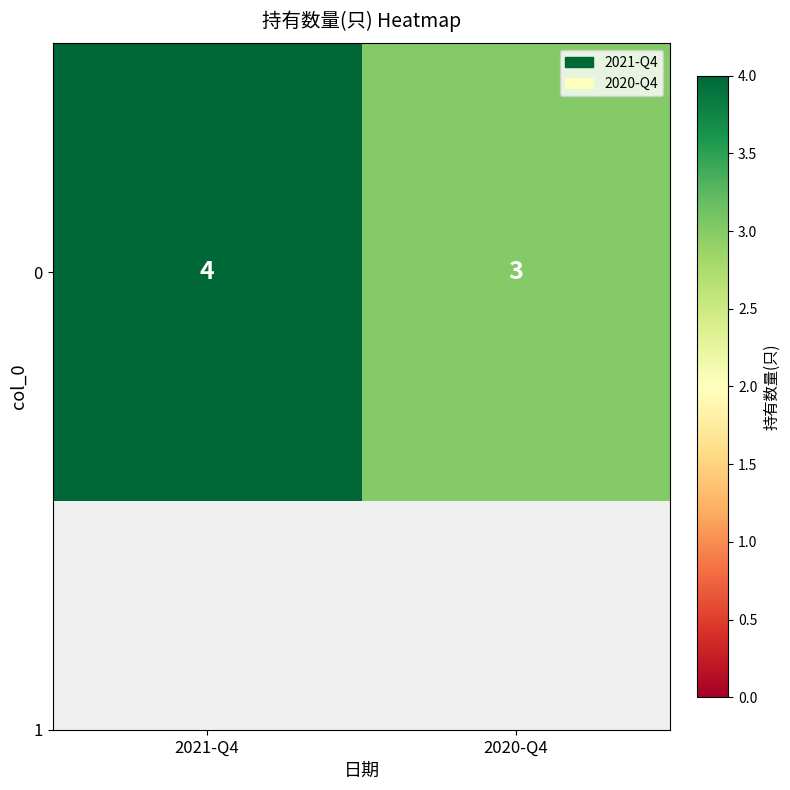

How many data points are less than 4?

1